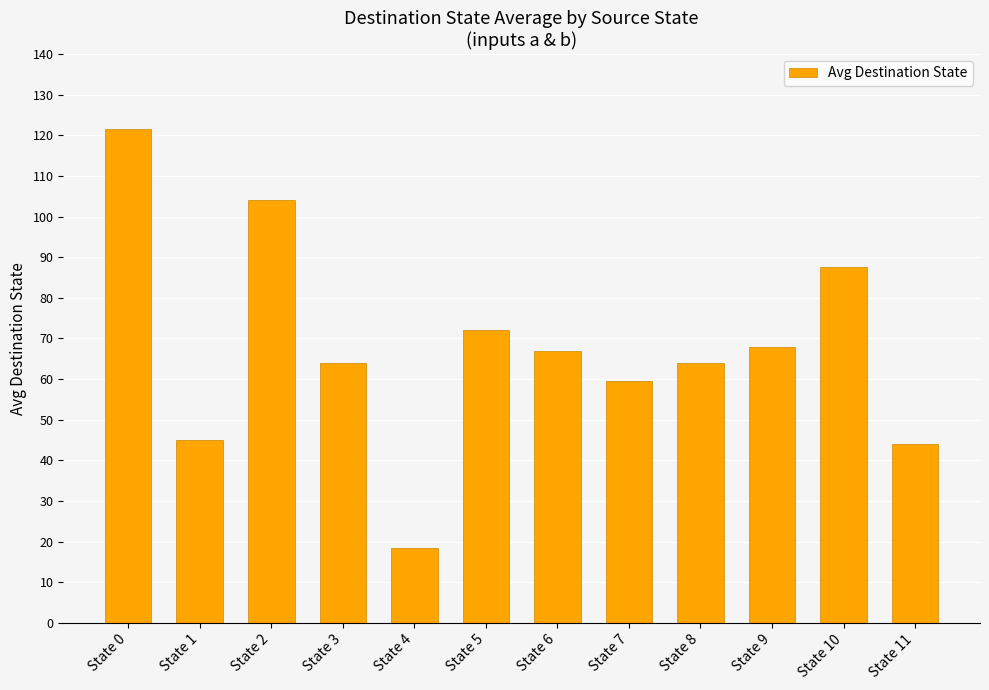

What is the value of the 4th bar from the left?

64.0